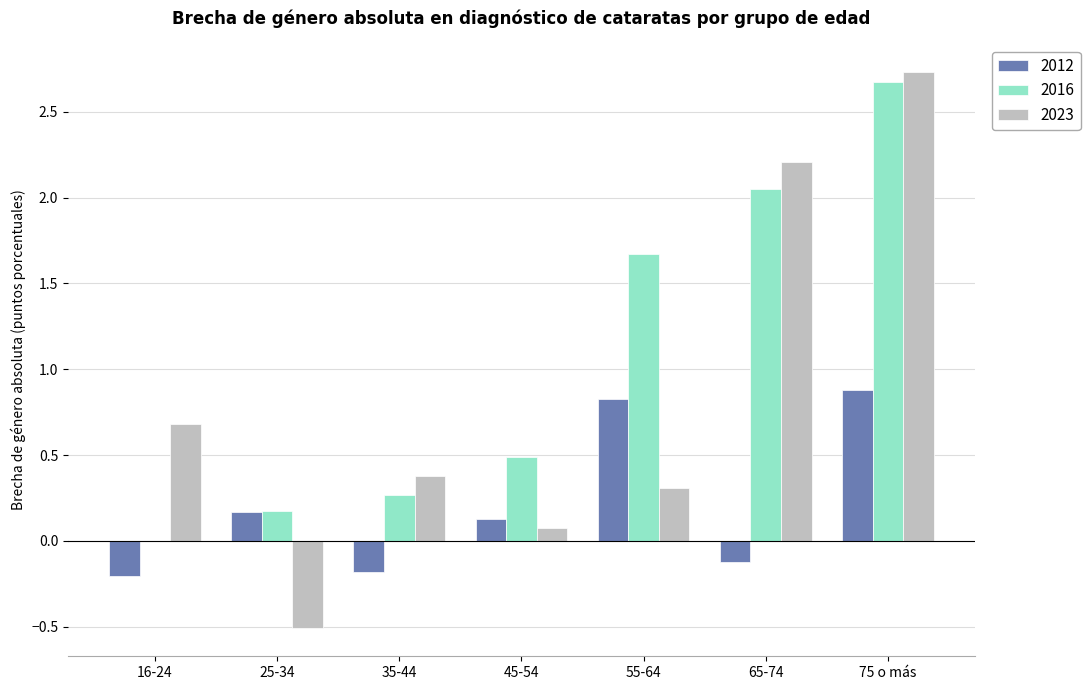

Where does the 2023 series first go above 0?

16-24